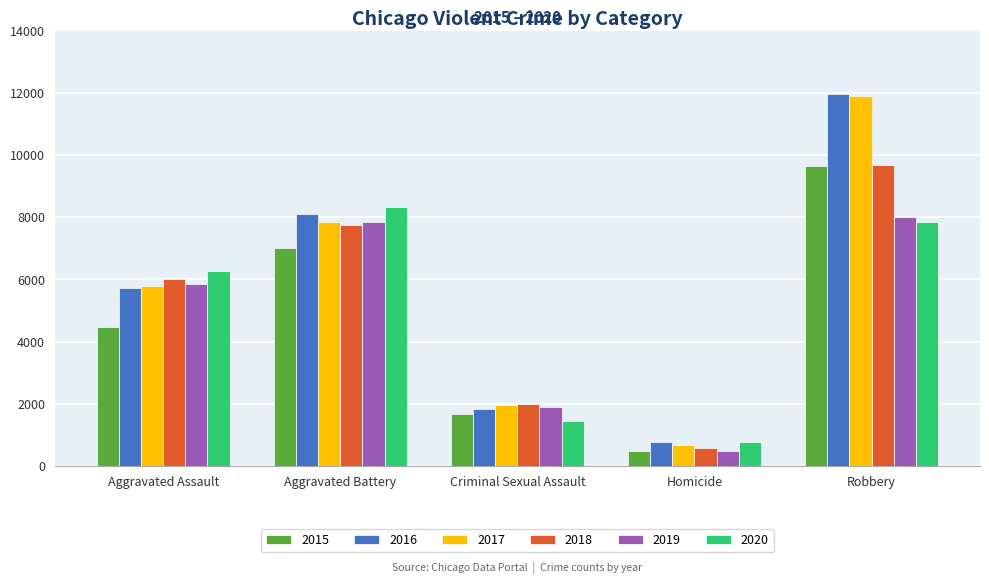

The value of 2016 at Aggravated Battery is 2662. True or false?

False